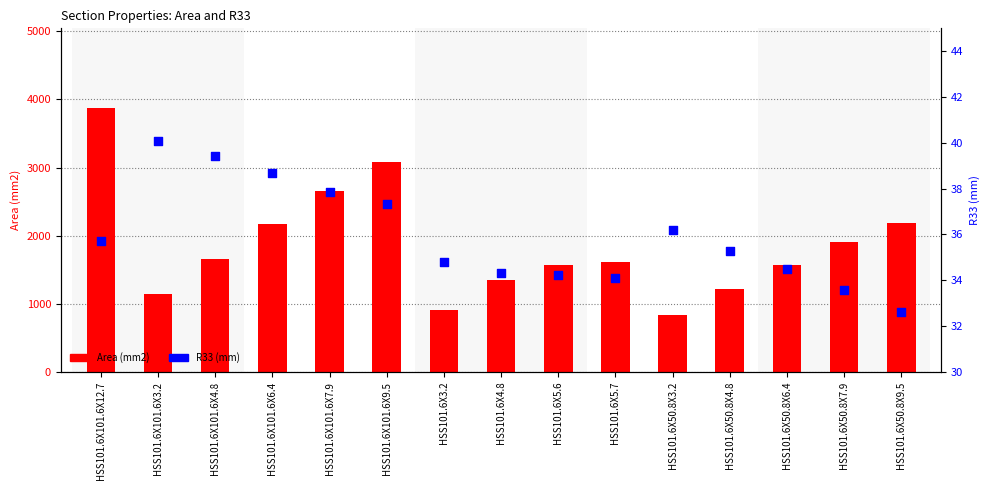

Which series has the widest spread of Y values?

Area (mm2)